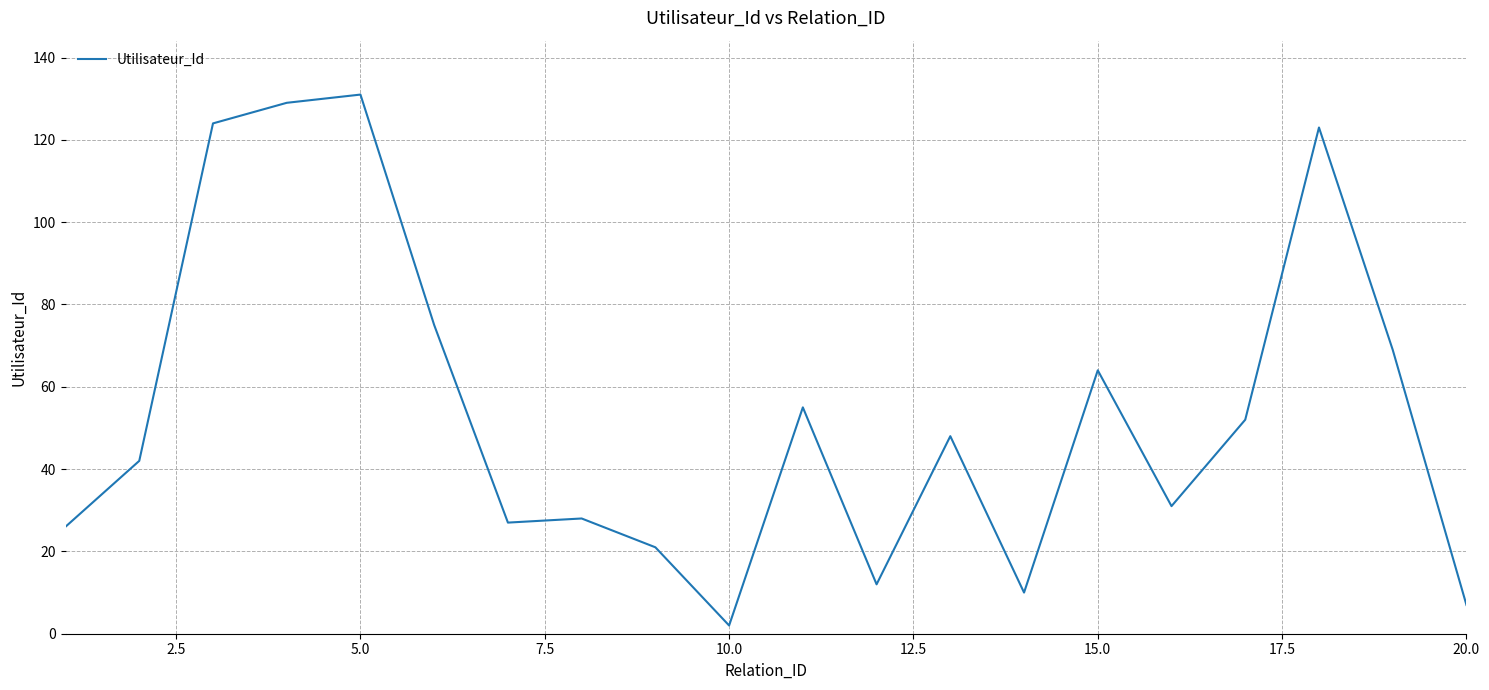

What is the greatest value displayed?

131